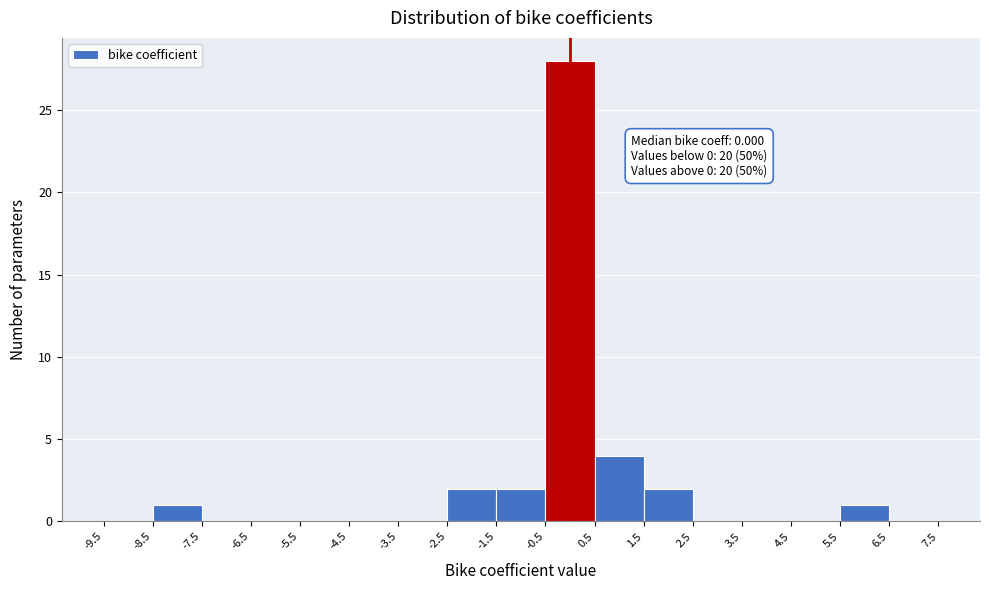

Which range on the x-axis has the tallest bar?

-0.5 to 0.5